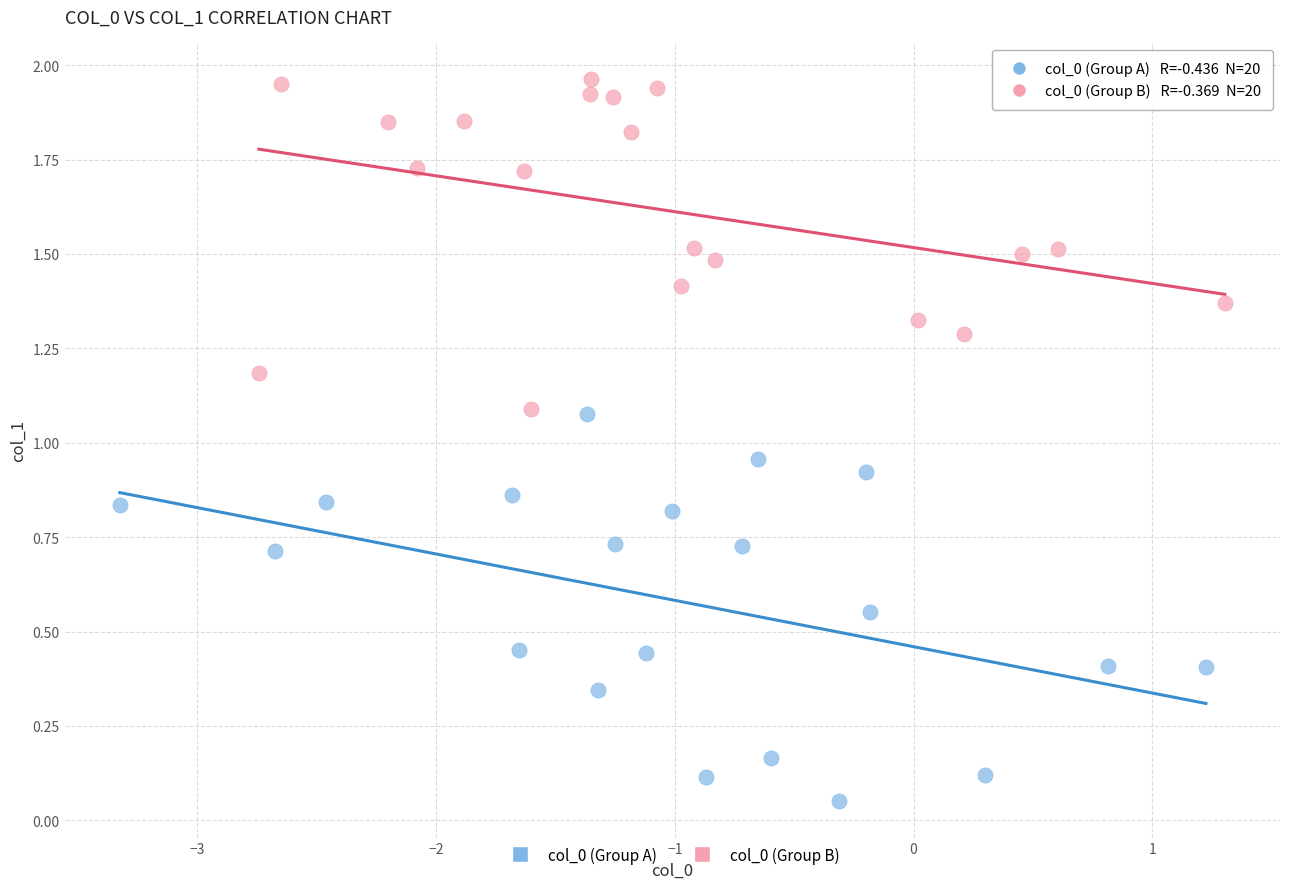

Which series has the widest spread of Y values?

col_0 (Group A)